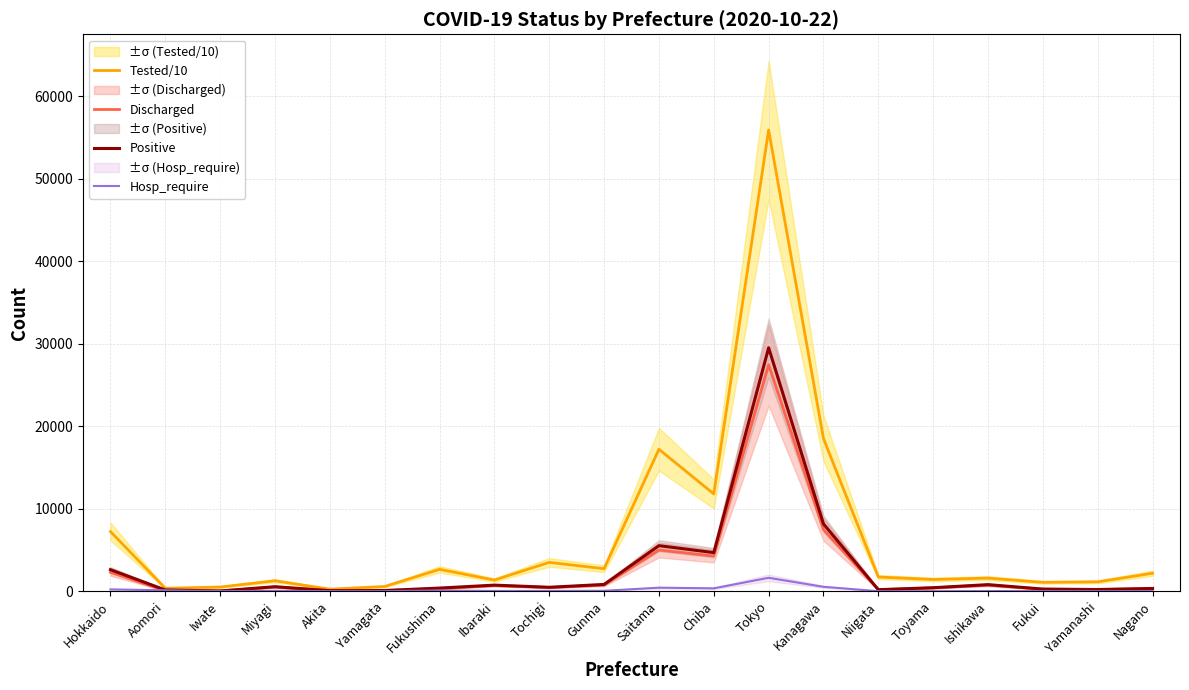

True or false: Positive and Discharged intersect in this chart.

False